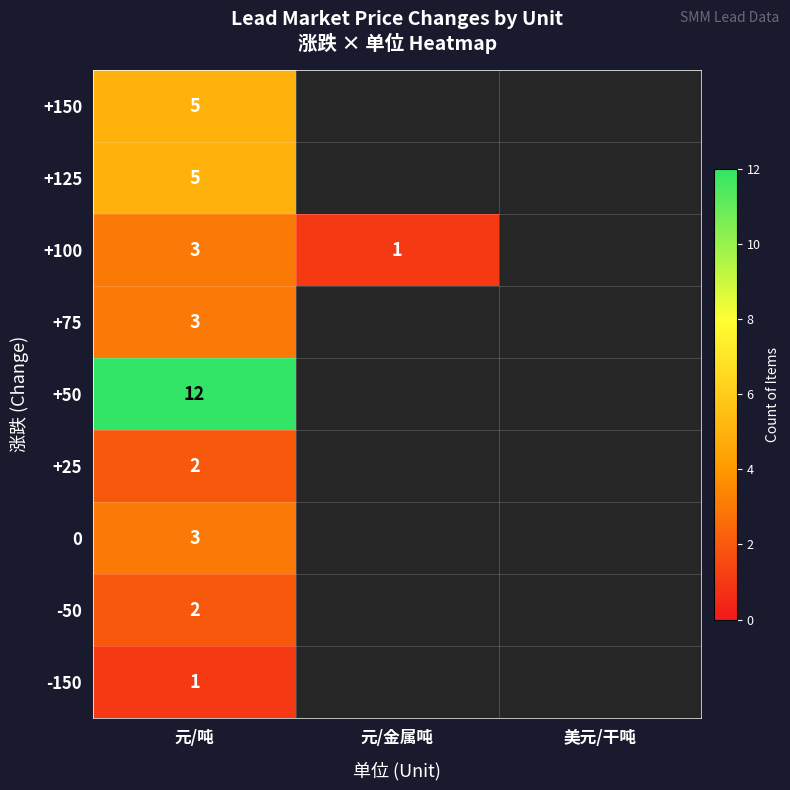

What is the spread (max minus min) of values at 元/吨?

11